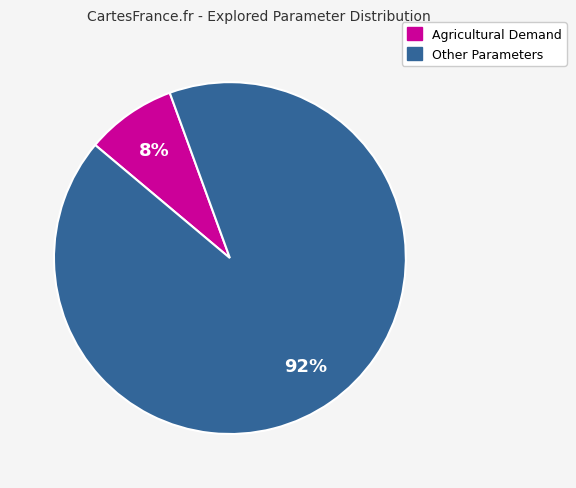

To the nearest percent, what is the average slice percentage?

50%